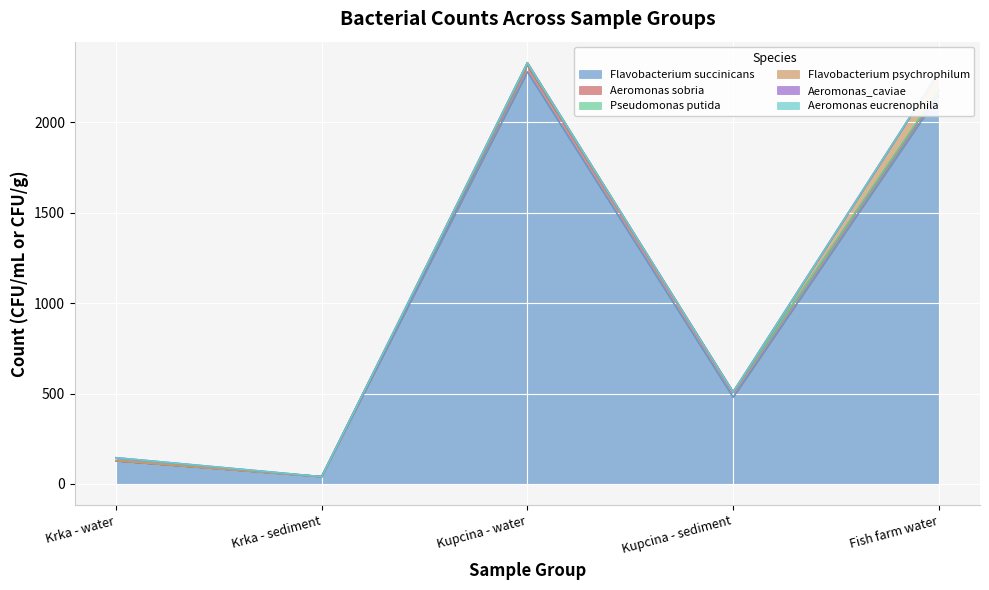

At which category does Flavobacterium psychrophilum reach its first local peak?

Kupcina - water